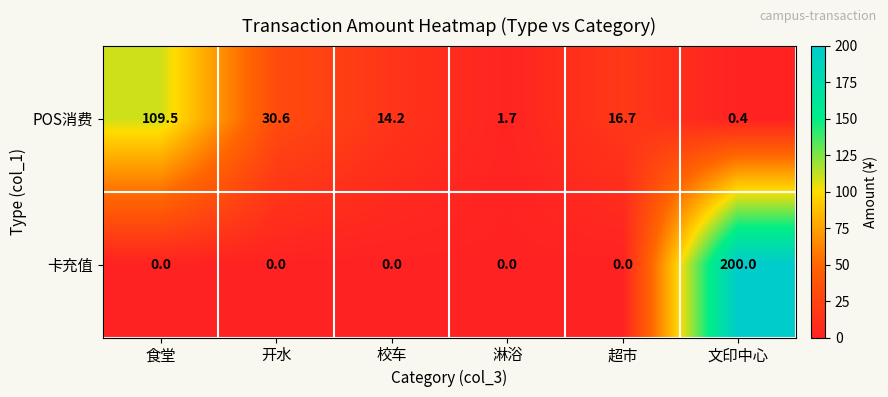

What is the total value across all series at 文印中心?

200.4